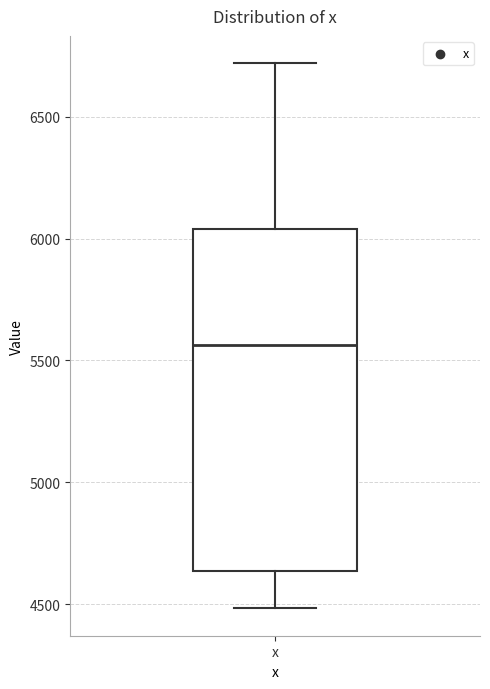

Transcribe this box plot: give where the median line is, the range the box spans, and where the two whiskers end, as read against the y-axis. The values are not printed on the chart, so give them approximately, as read against the axis.

median 5550, box 4650 to 6050, whiskers 4500 to 6700